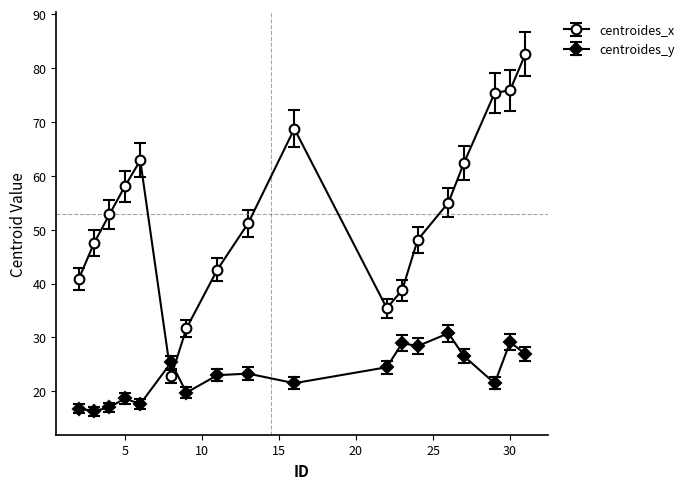

What is the difference between the maximum and minimum values in the centroides_y series?

14.5